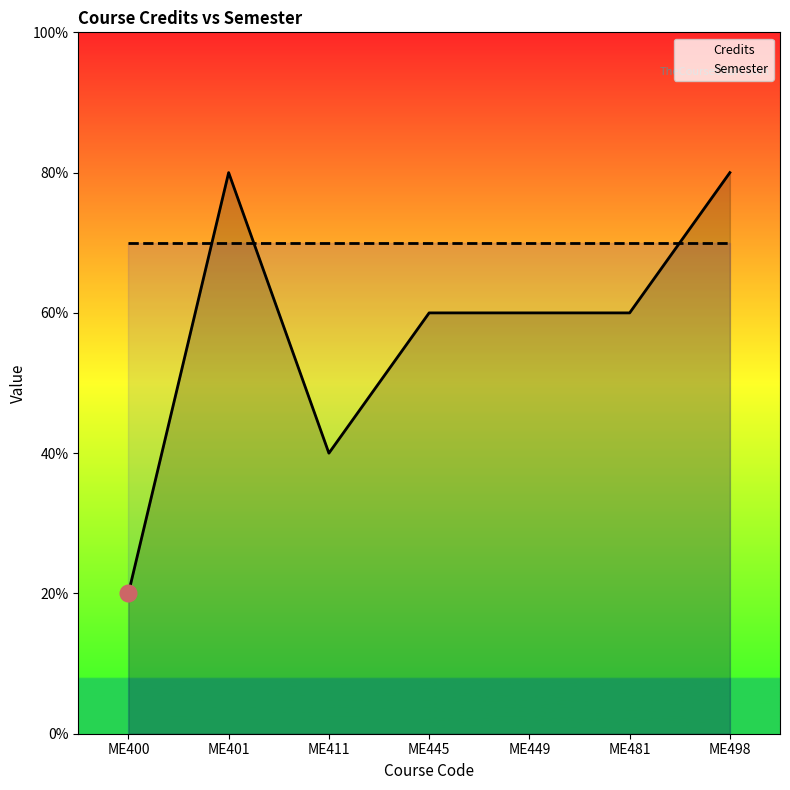

True or false: Semester and Credits intersect in this chart.

True